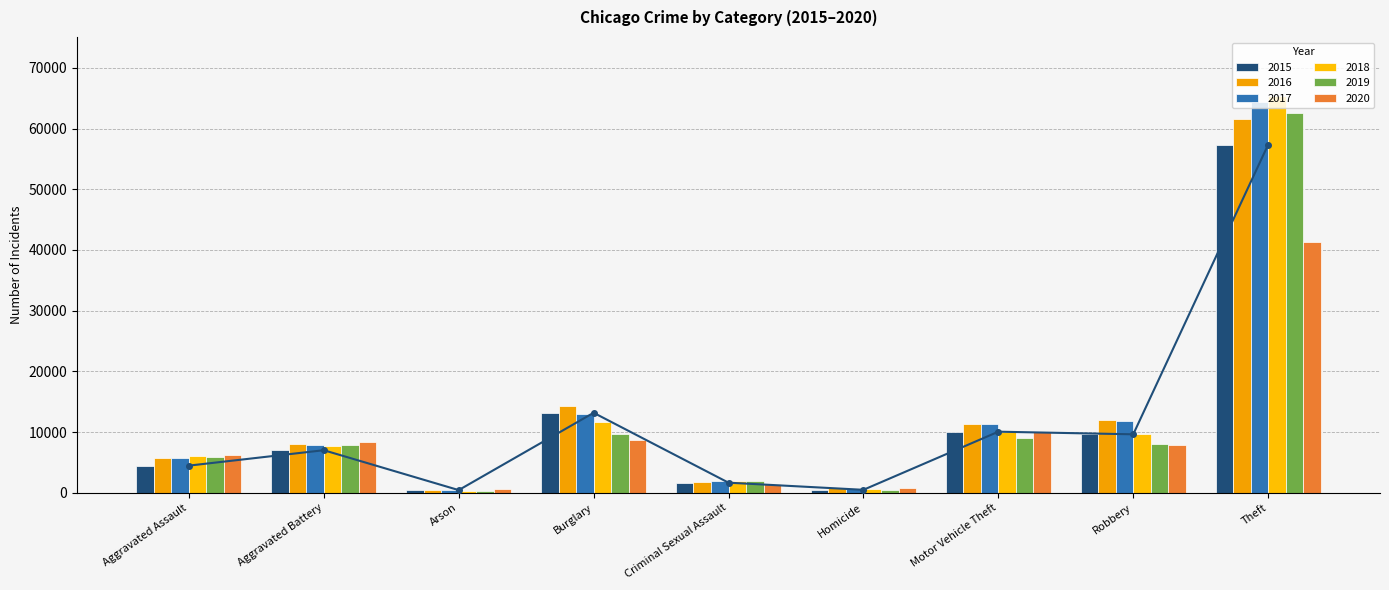

Does the chart contain stacked bars?

No